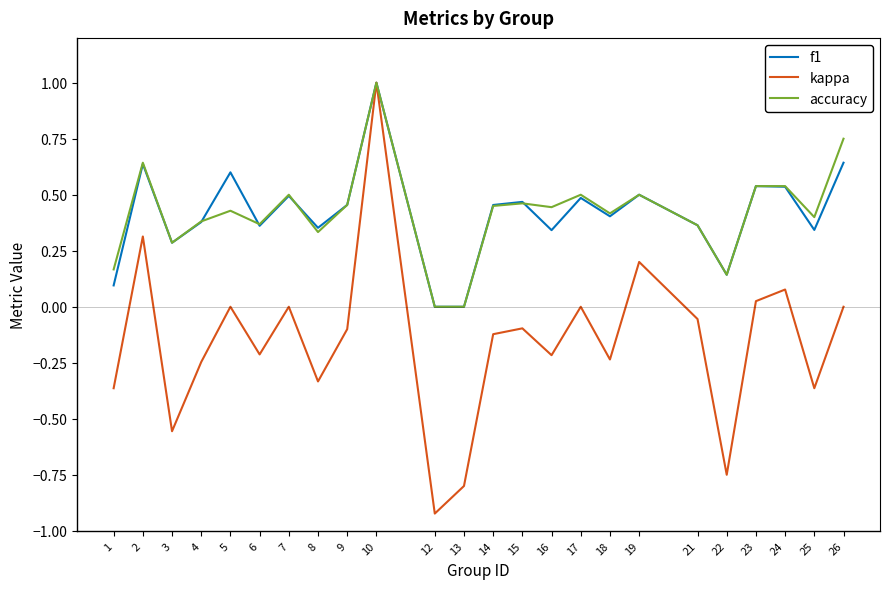

Where is the first local minimum for accuracy?

3